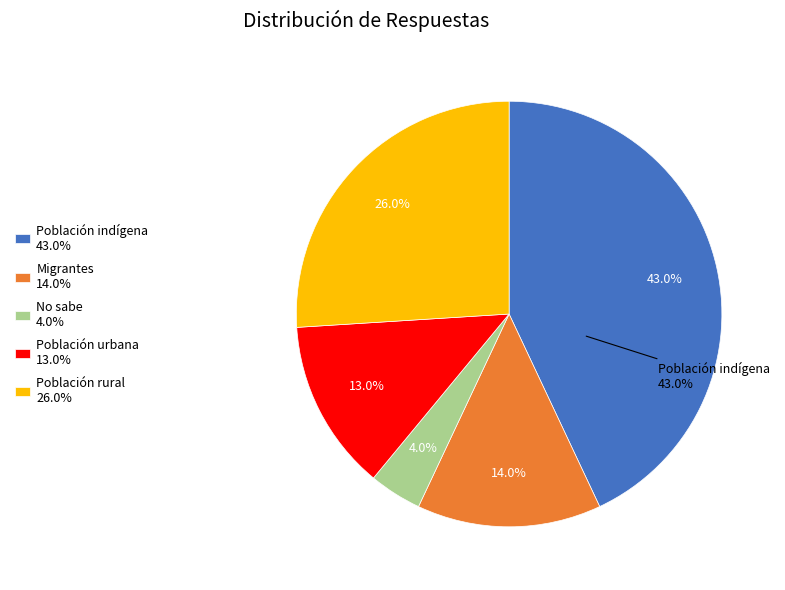

To the nearest percent, what portion does Población indígena represent?

43%